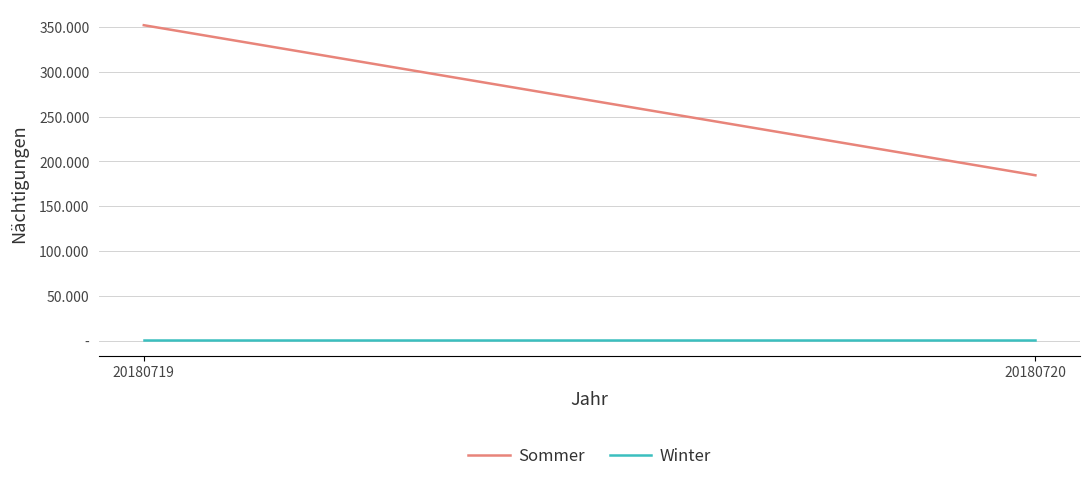

Which category has the lowest value in the Winter series?

20180719